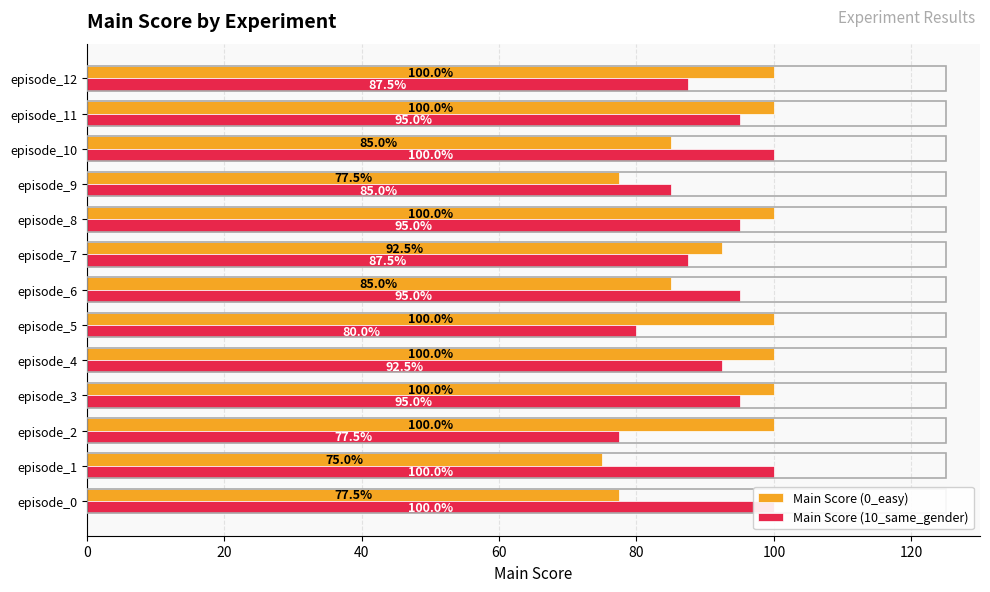

Which series changed the most between episode_4 and episode_7?

Main Score (0_easy)